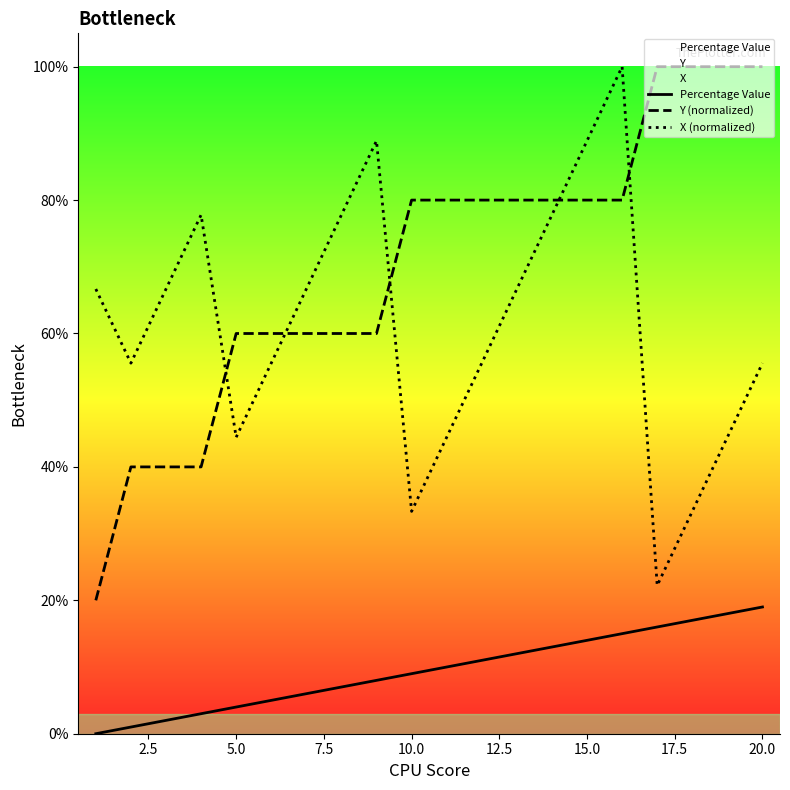

Is it true that X (normalized) equals 1.3 at 17.5?

False